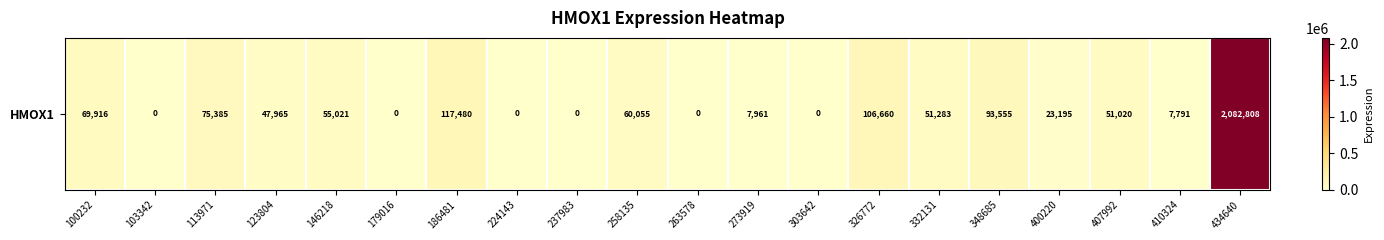

Rank the categories by value from lowest to highest.

103342, 179016, 224143, 237983, 263578, 303642, 410324, 273919, 400220, 123804, 407992, 332131, 146218, 258135, 100232, 113971, 348685, 326772, 186481, 434640